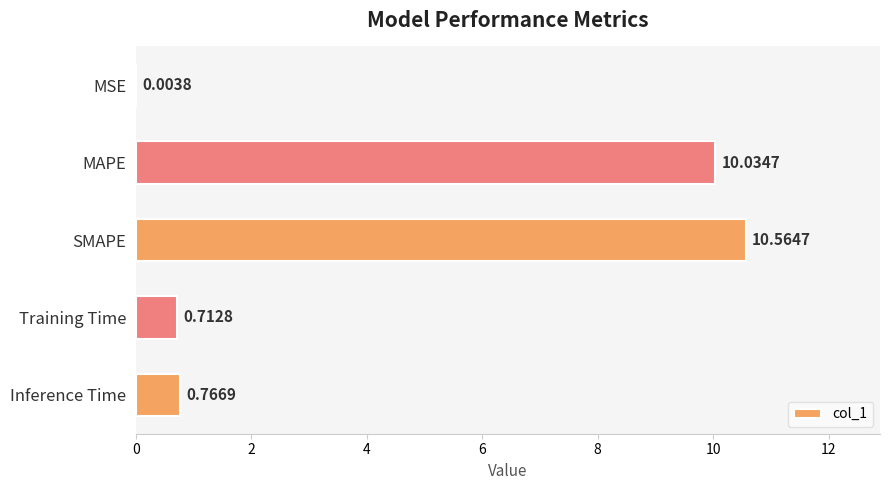

What is the sum of all values?

22.1